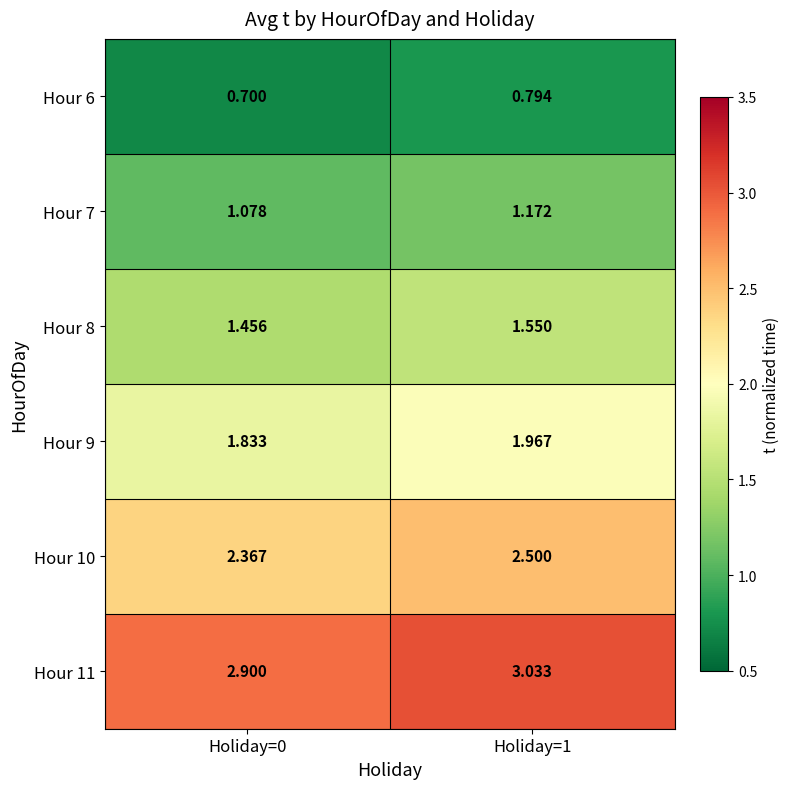

Is the value of Hour 11 at Holiday=0 greater than the value of Hour 7 at Holiday=0?

Yes